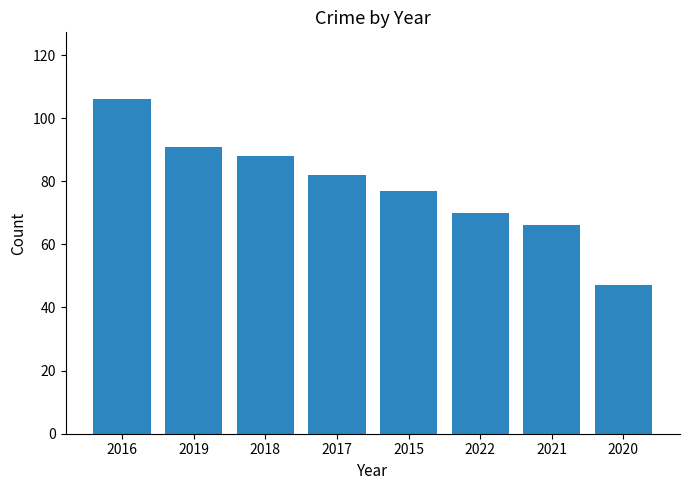

List the labels in order of value, largest first.

2016, 2019, 2018, 2017, 2015, 2022, 2021, 2020